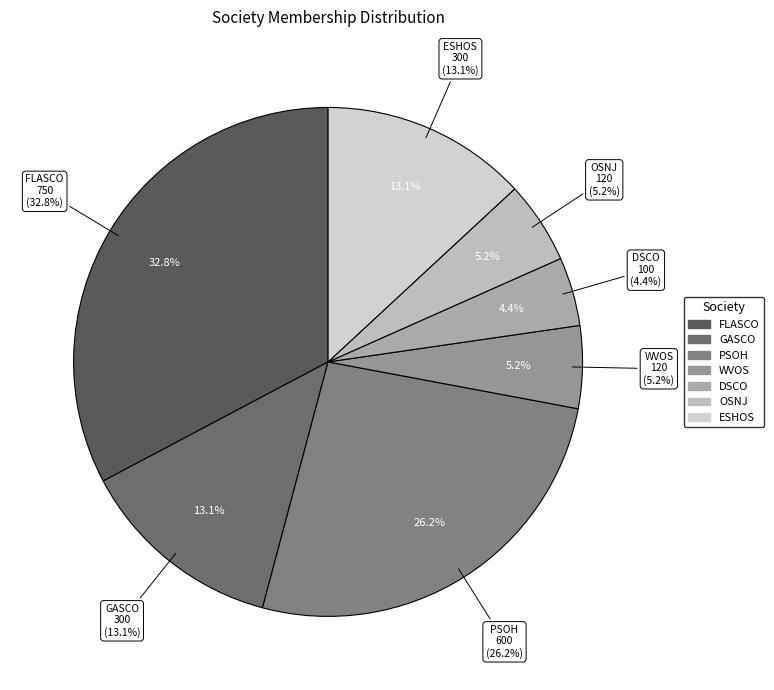

How much of the chart is everything except ESHOS?

86.9%